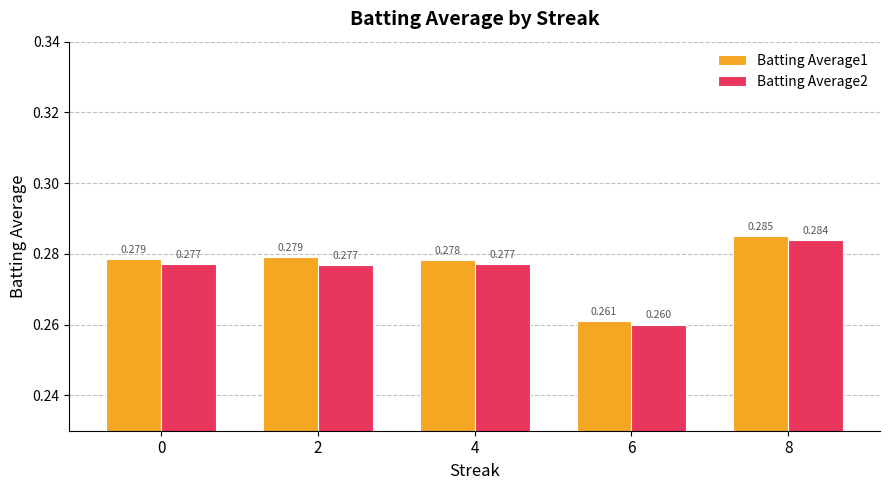

What is the maximum value shown in the chart?

0.3